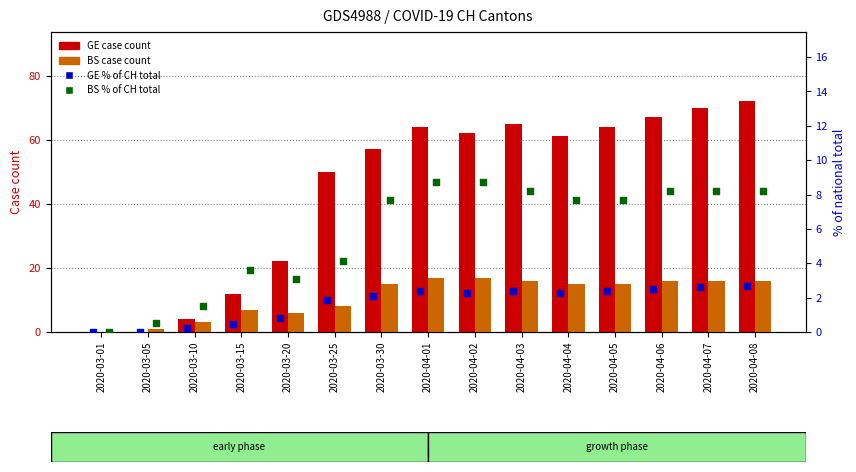

At how many categories does at least one series exceed 12?

11